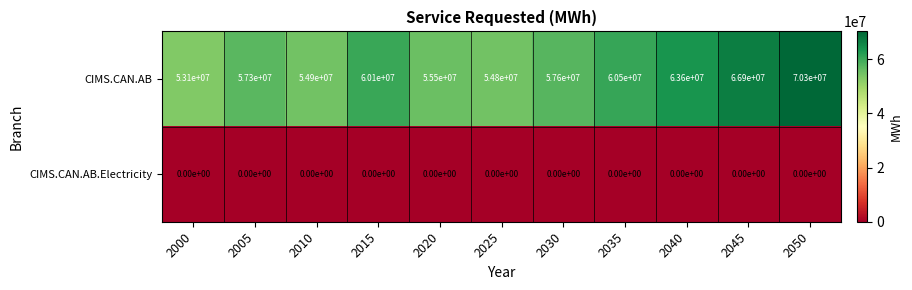

Rank the series by their maximum value, from highest to lowest.

CIMS.CAN.AB, CIMS.CAN.AB.Electricity